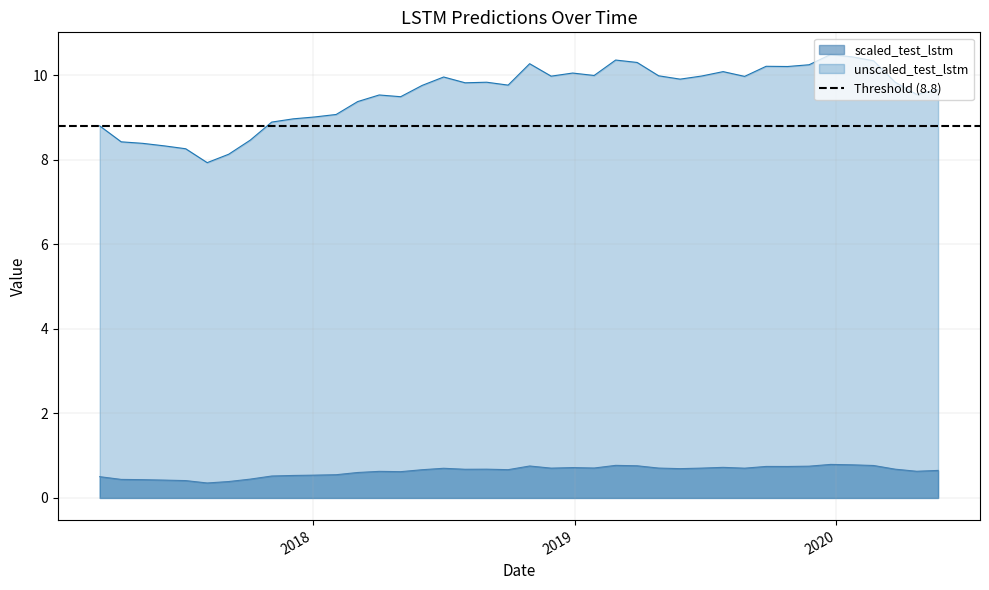

True or false: scaled_test_lstm and unscaled_test_lstm cross at least once.

False